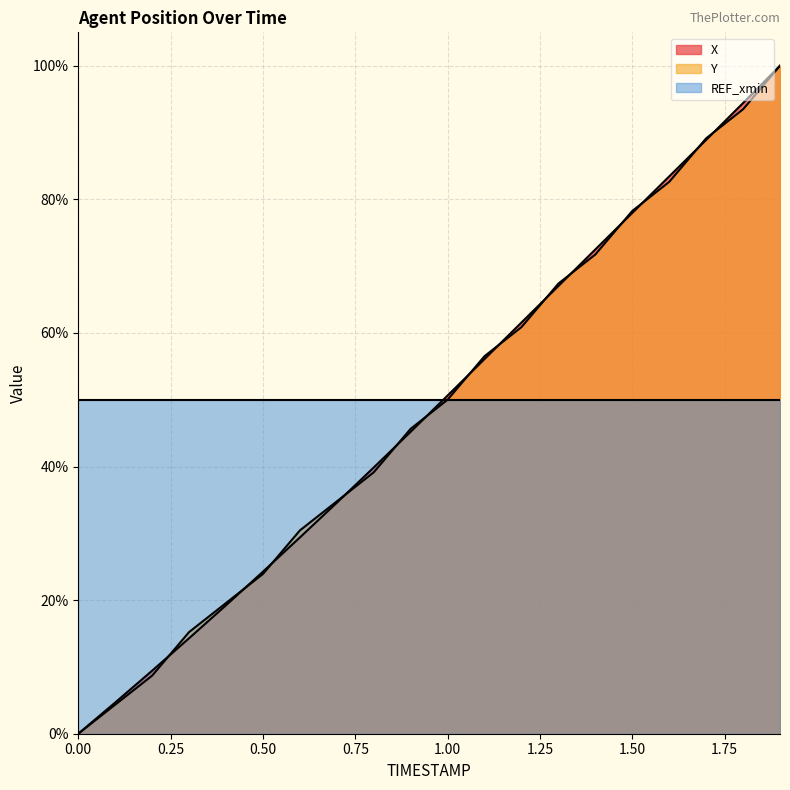

Between which two adjacent categories do X and Y first intersect?

0.2 and 0.3